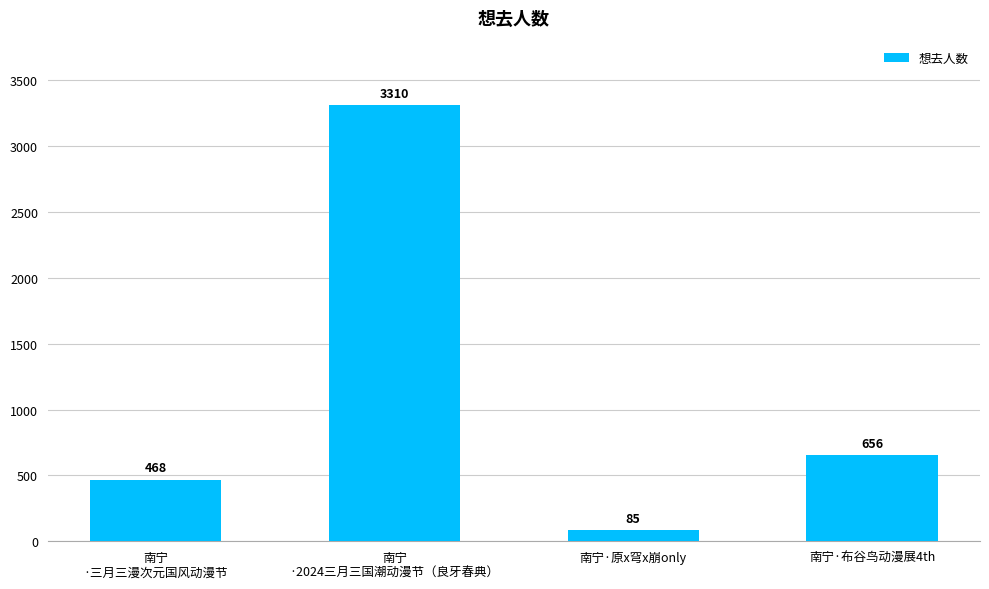

Reading right to left, extract all data points from this chart.

南宁·布谷鸟动漫展4th=656	南宁·原x穹x崩only=85	南宁
·2024三月三国潮动漫节（良牙春典）=3310	南宁
·三月三漫次元国风动漫节=468